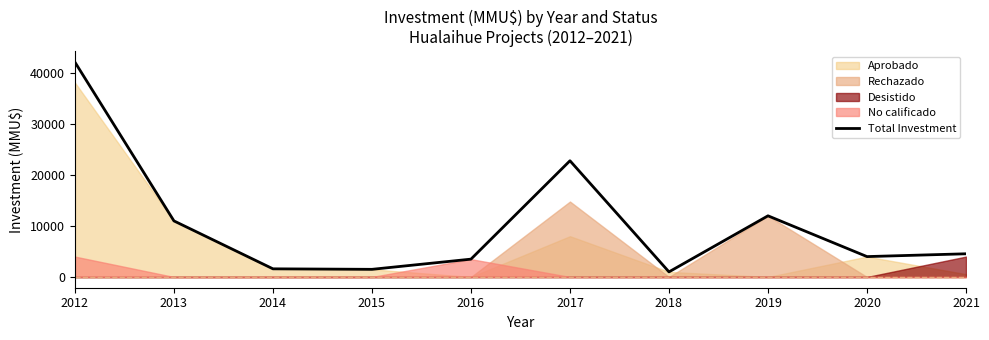

At which category does the chart reach its minimum across all series?

2018